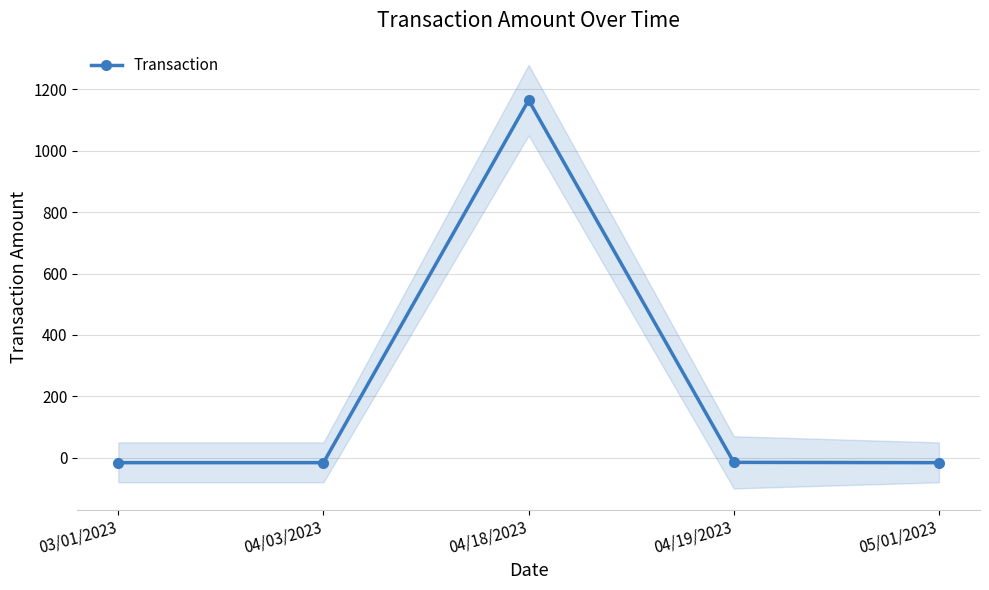

What is the average value?

220